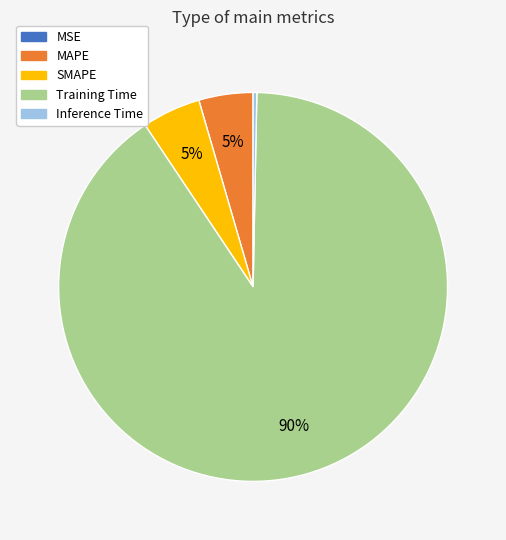

Which slice is the largest?

Training Time